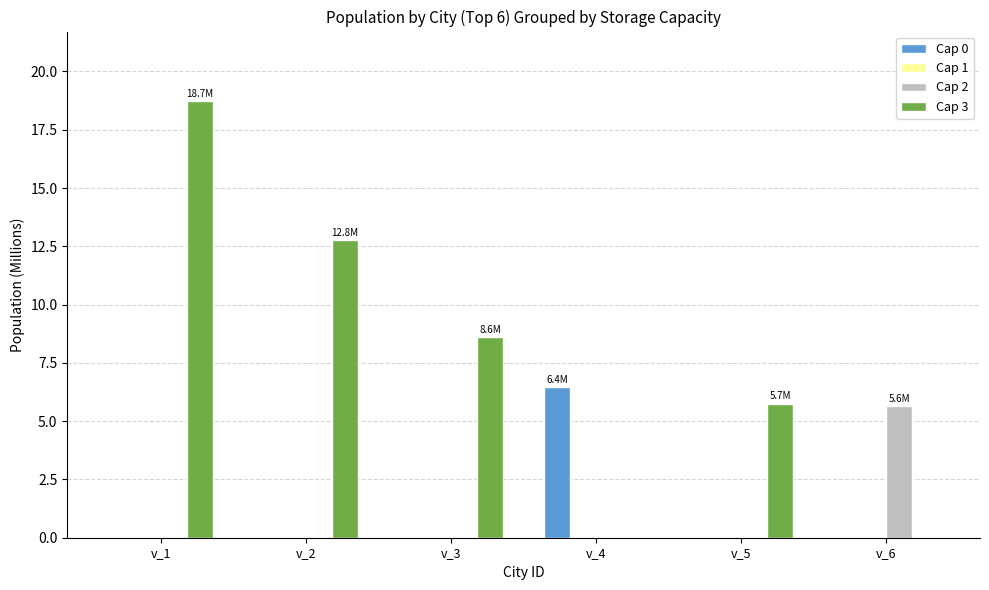

Reading left to right, extract all data points from this chart.

Cap 0: v_1=0.0	v_2=0.0	v_3=0.0	v_4=6.4	v_5=0.0	v_6=0.0
Cap 2: v_1=0.0	v_2=0.0	v_3=0.0	v_4=0.0	v_5=0.0	v_6=5.6
Cap 3: v_1=18.7	v_2=12.8	v_3=8.6	v_4=0.0	v_5=5.7	v_6=0.0